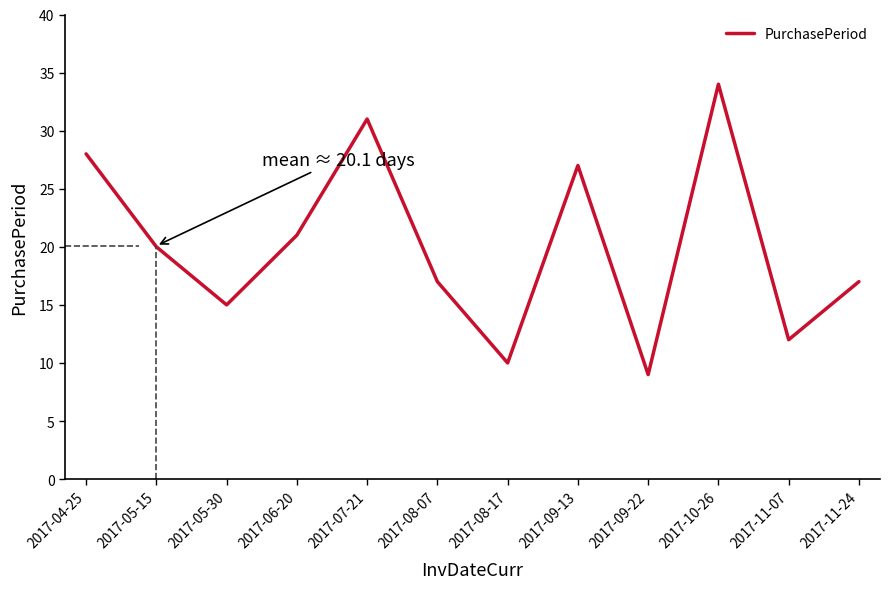

At which category does the data reach its first local peak?

2017-07-21